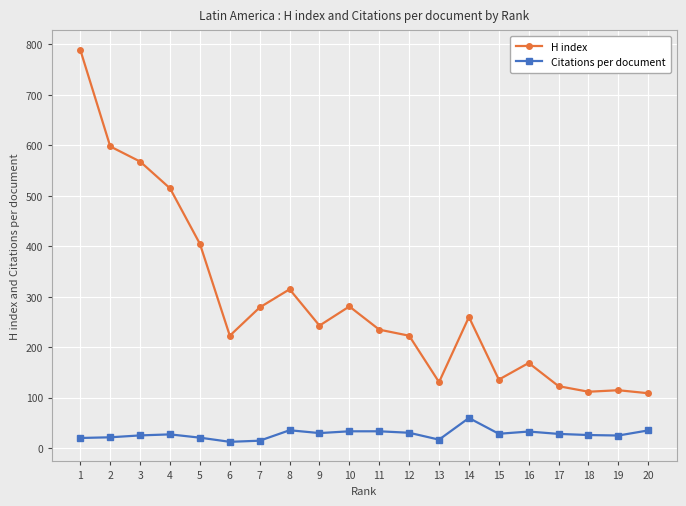

True or false: H index has more than 0 interior local peaks.

True